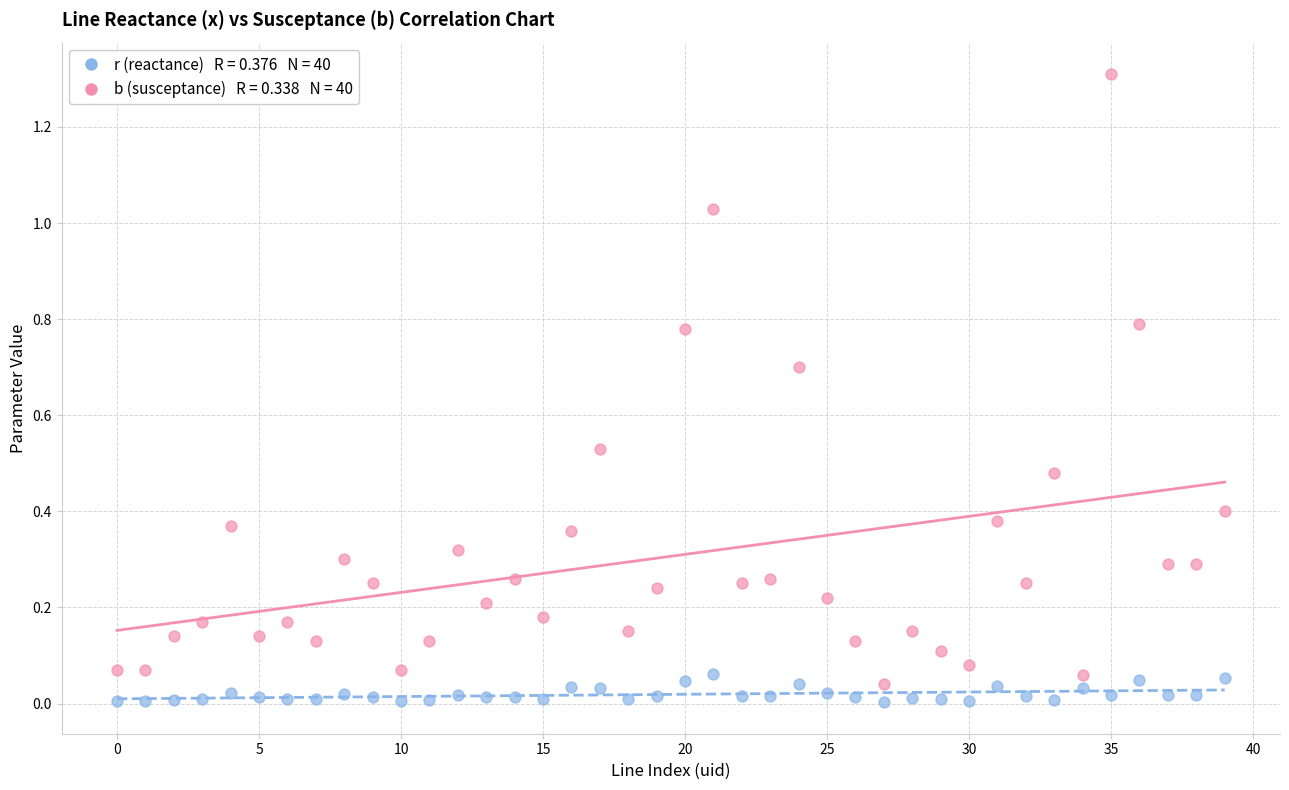

Across all data points, what is the range of Y values (max minus min)?

1.3